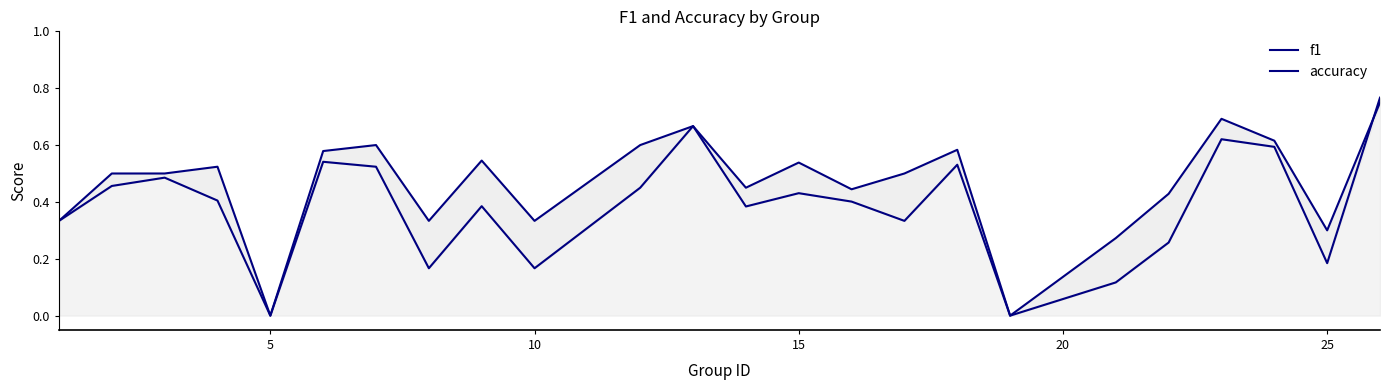

What is the difference between the maximum and minimum values in the f1 series?

0.8